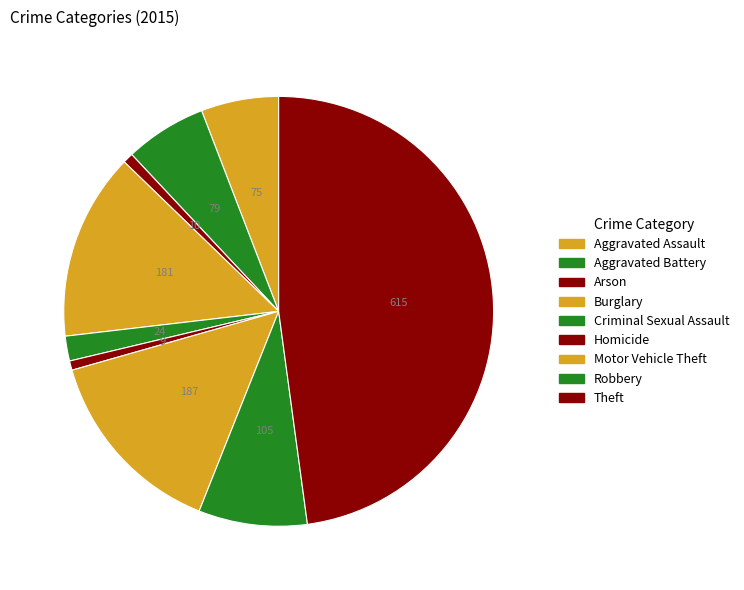

To the nearest percent, what is the difference between the largest and smallest slice percentages?

47%